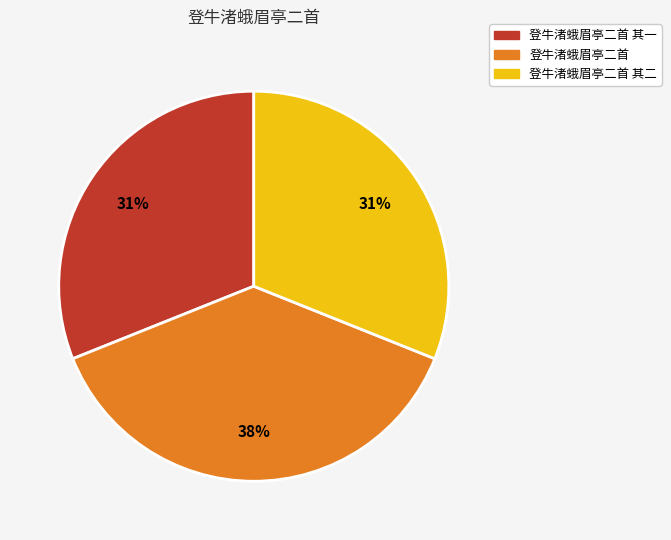

Is it true that 登牛渚蛾眉亭二首 其二 is 31% of the pie?

True